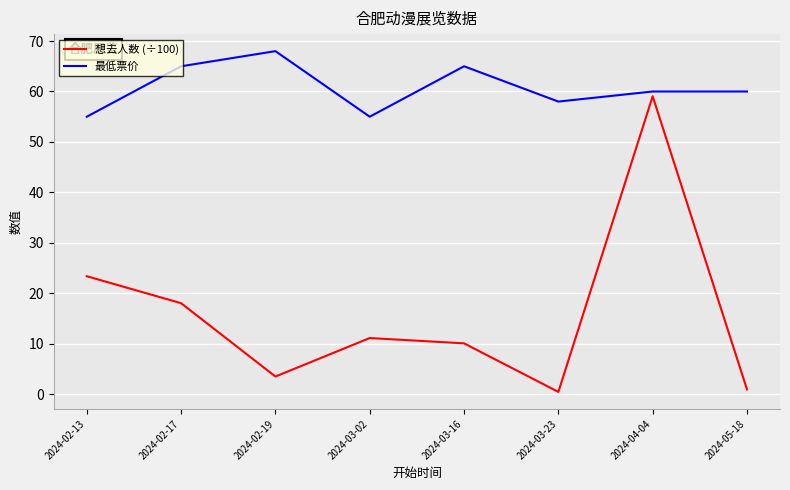

At how many categories does at least one series exceed 47?

8